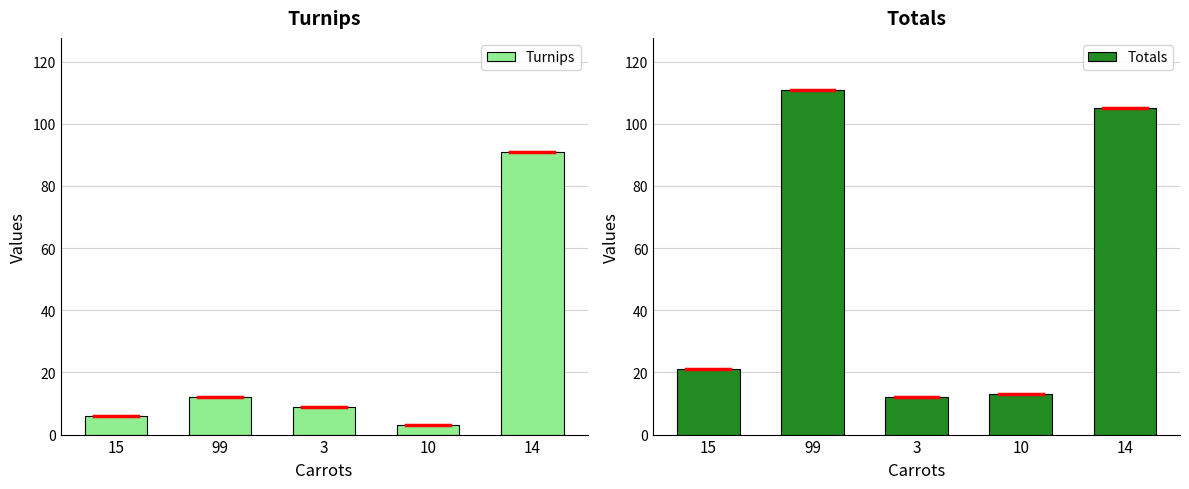

Which series changed the most between 99 and 3?

Totals